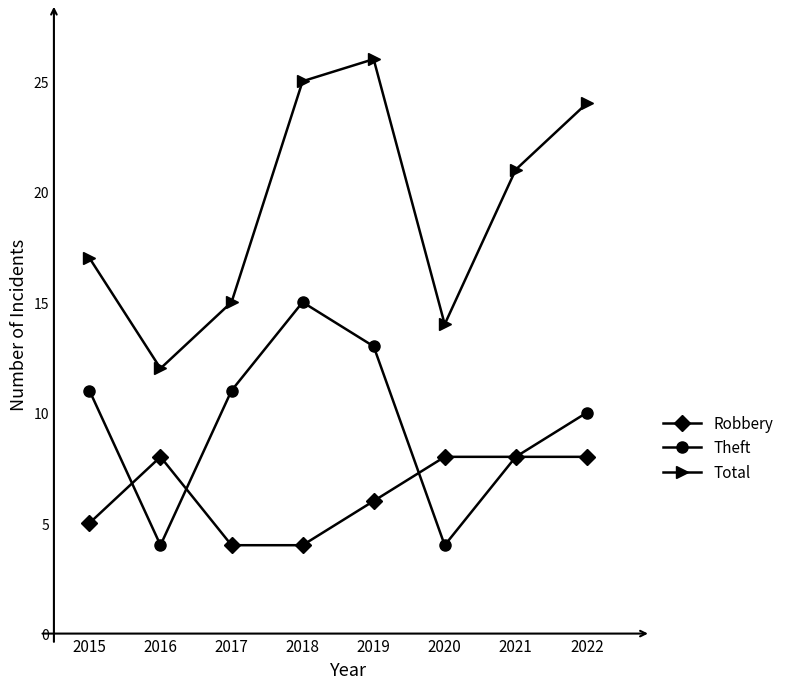

Which series has the largest total across all categories?

Total